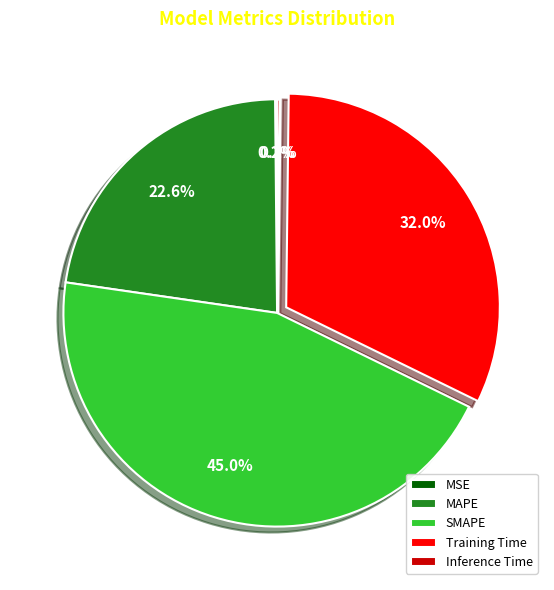

How much of the chart is everything except Training Time?

68.0%